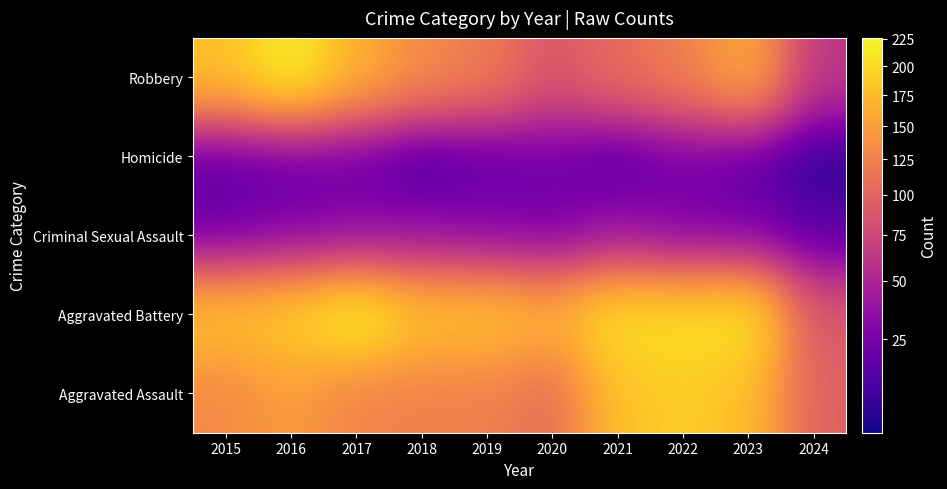

What is the minimum value shown in the chart?

5